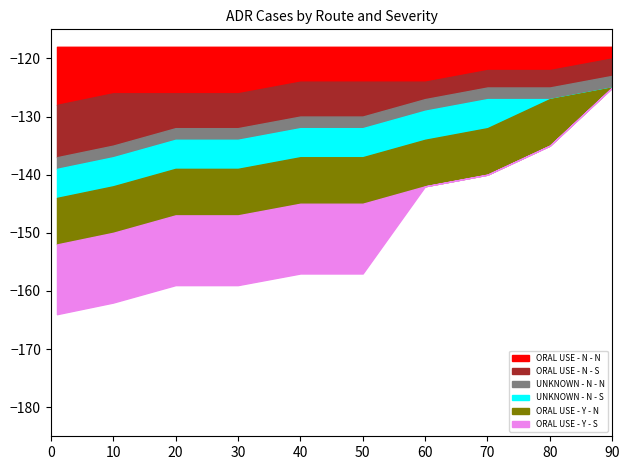

List the labels in order of UNKNOWN - N - S value, smallest first.

1, 10, 20, 30, 40, 50, 60, 70, 80, 90